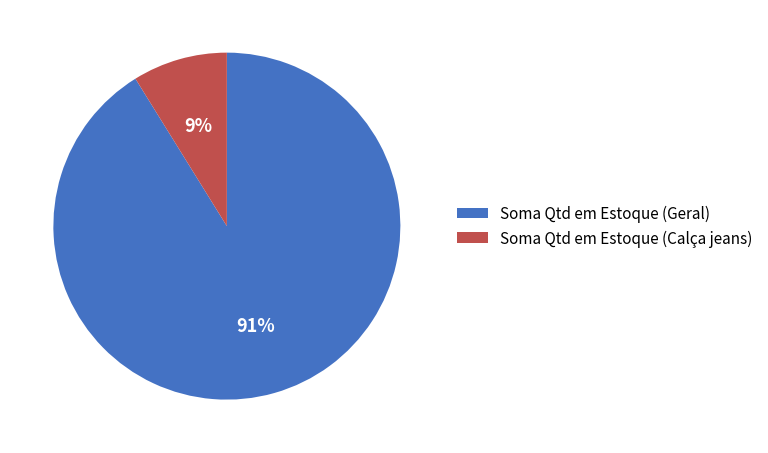

To the nearest percent, what is the difference between the largest and smallest slice percentages?

82%